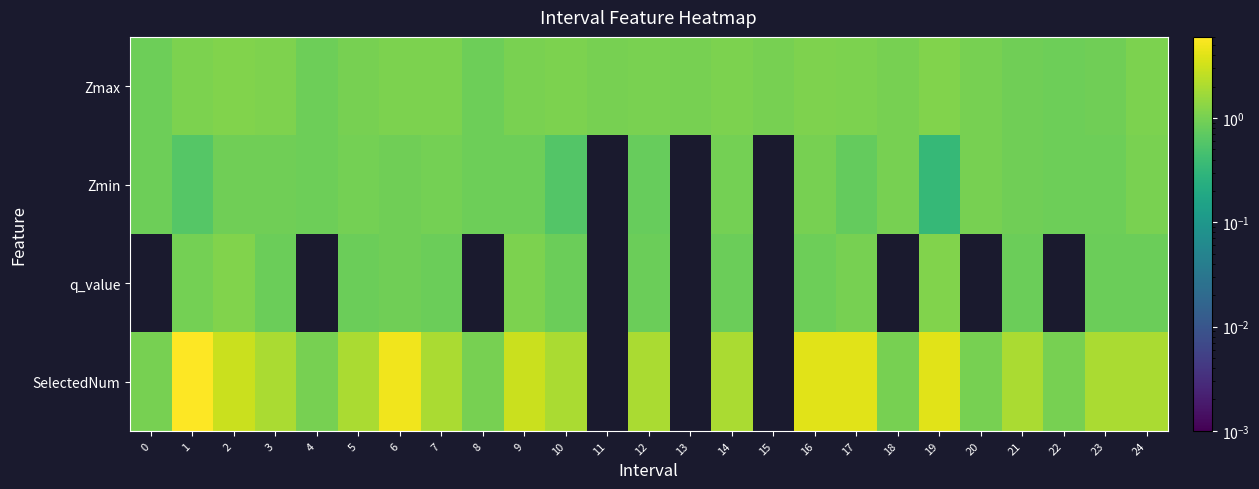

At how many categories does at least one series exceed 3?

5